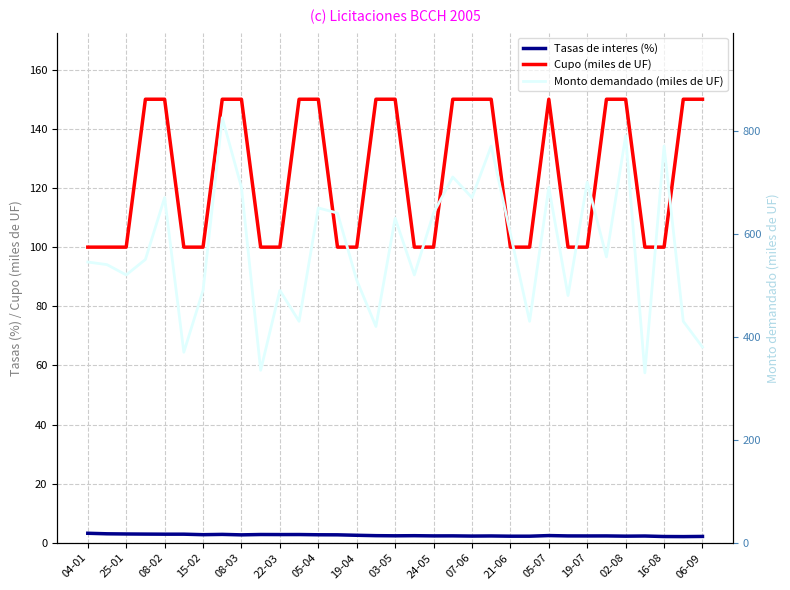

True or false: Cupo (miles de UF) and Monto demandado (miles de UF) cross at least once.

False